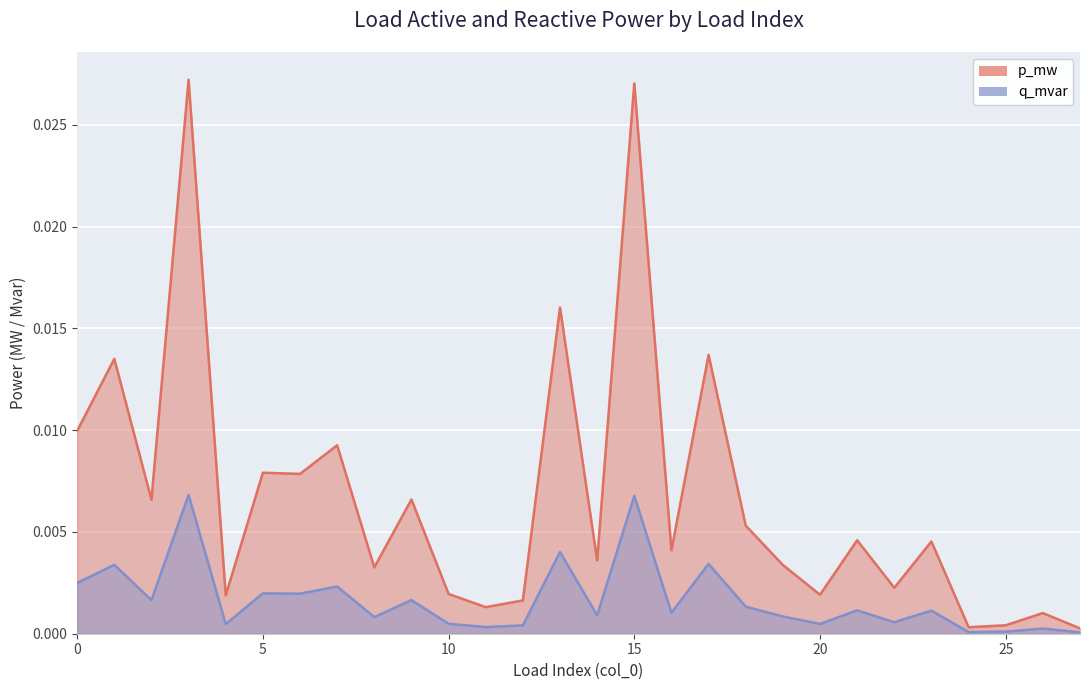

True or false: p_mw and q_mvar cross at least once.

False